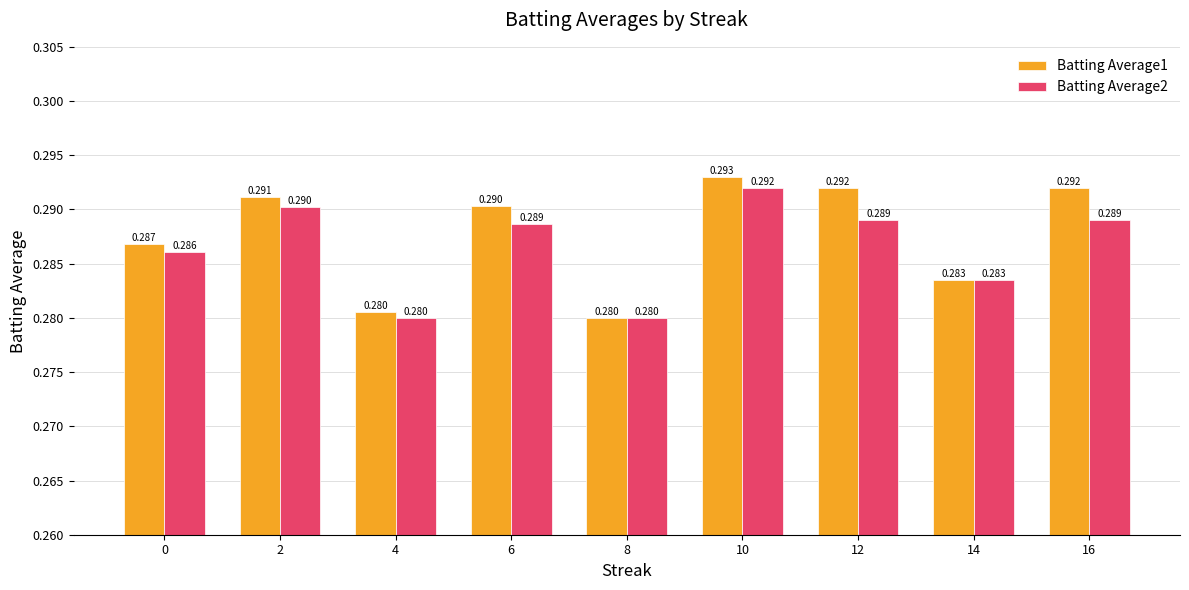

Is the value of Batting Average1 at 14 greater than the value of Batting Average2 at 12?

No